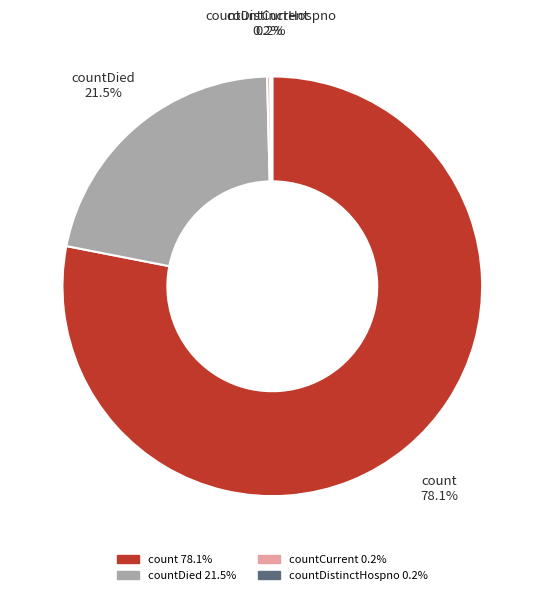

Is there a majority slice in this chart?

Yes